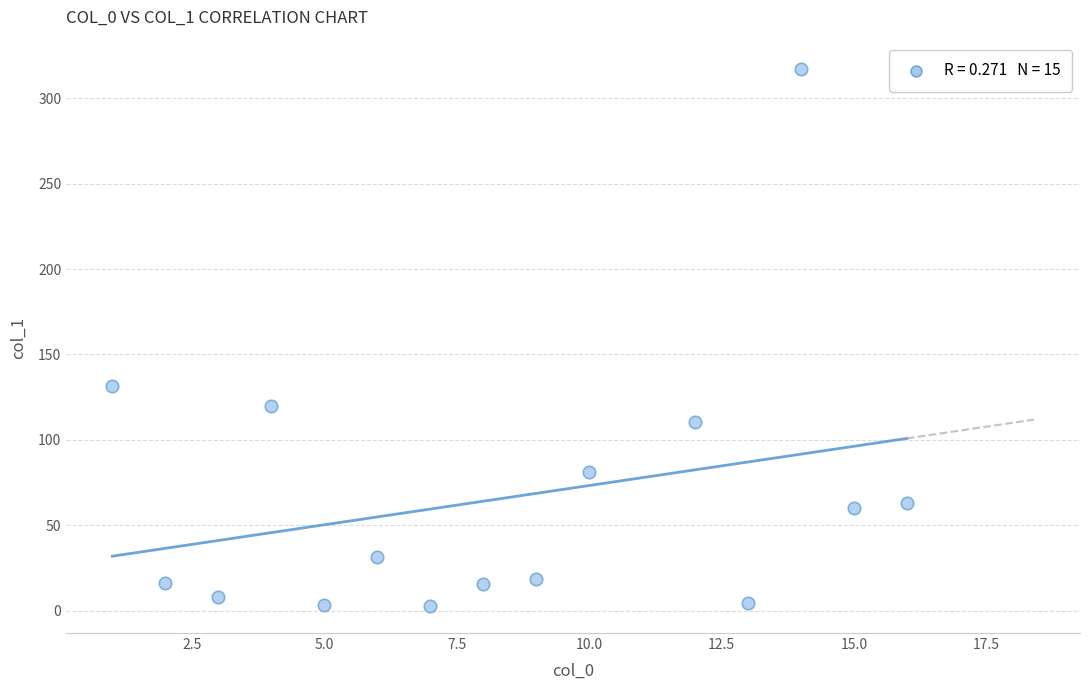

What Y value in the scatter plot is closest to 159?

131.8